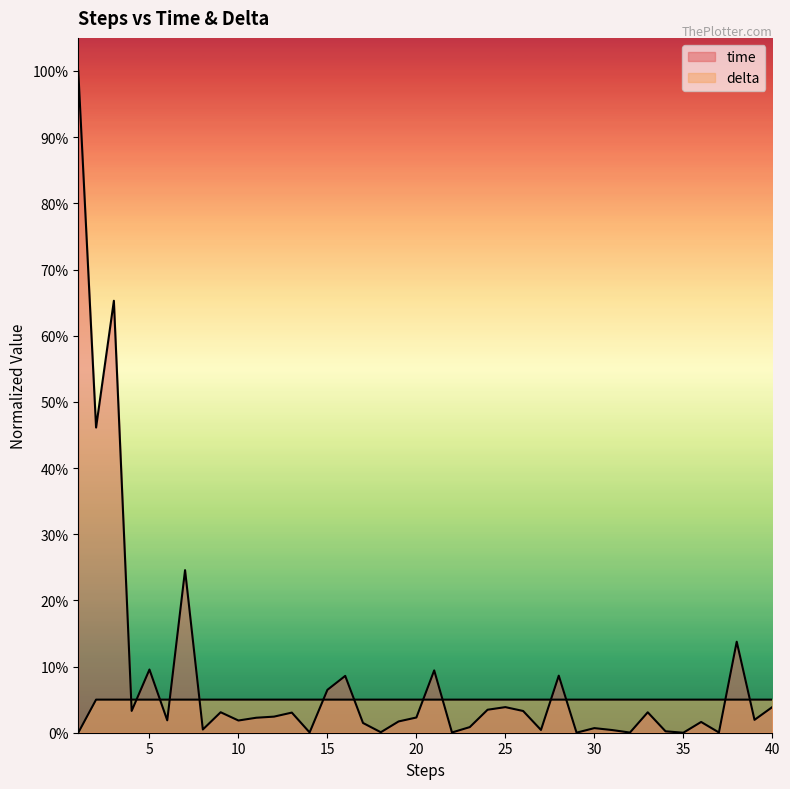

Is the value of delta at 5 greater than the value of time at 36?

Yes